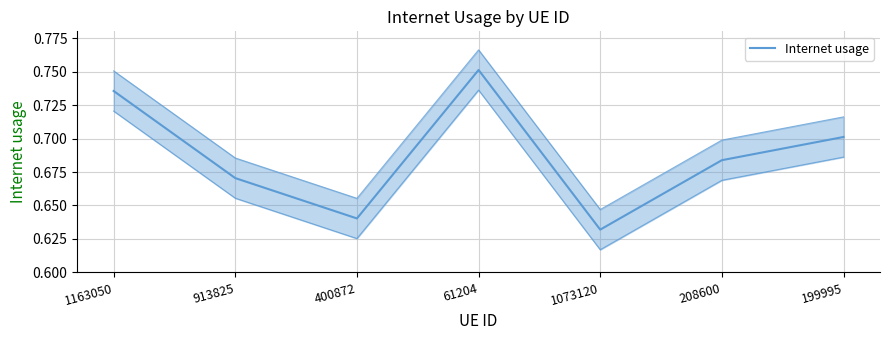

Reading right to left, transcribe all the data shown in this chart.

199995=0.7	208600=0.7	1073120=0.6	61204=0.8	400872=0.6	913825=0.7	1163050=0.7